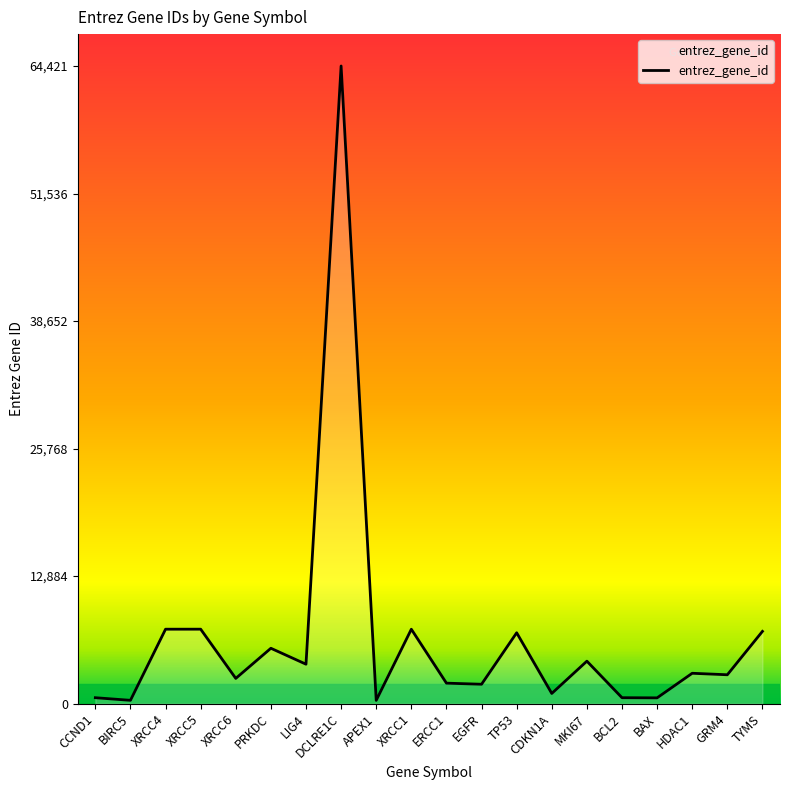

What value does the data have at EGFR?

1956